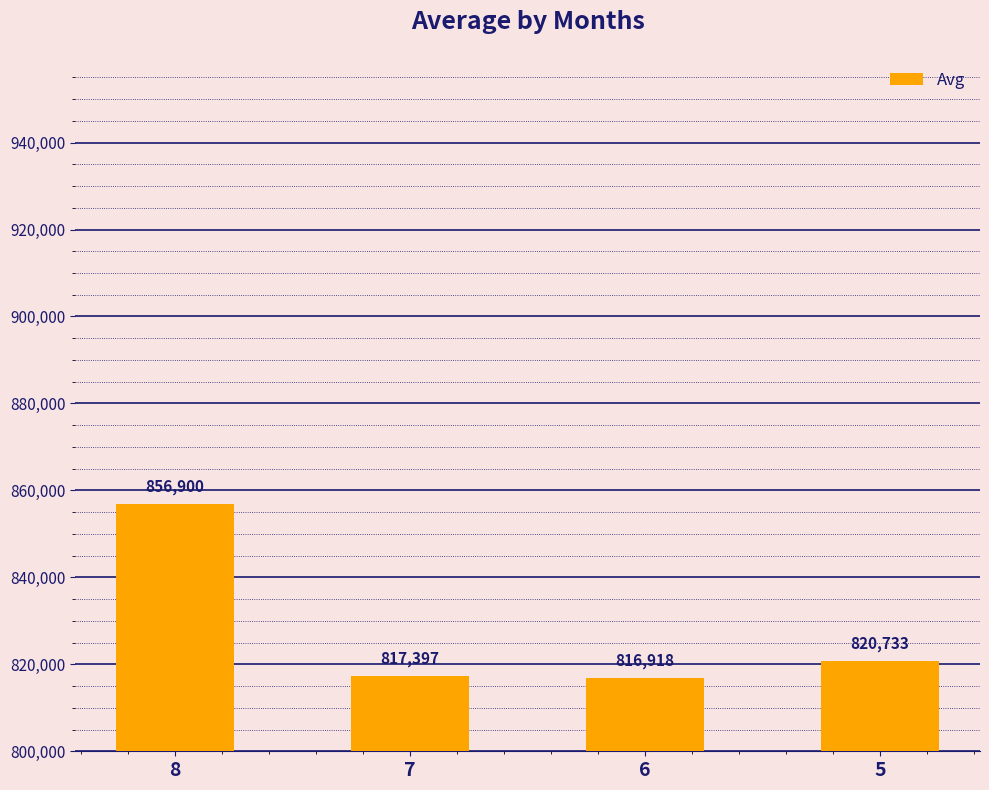

Approximately how many times larger is the value at 6 compared to 8?

1.0